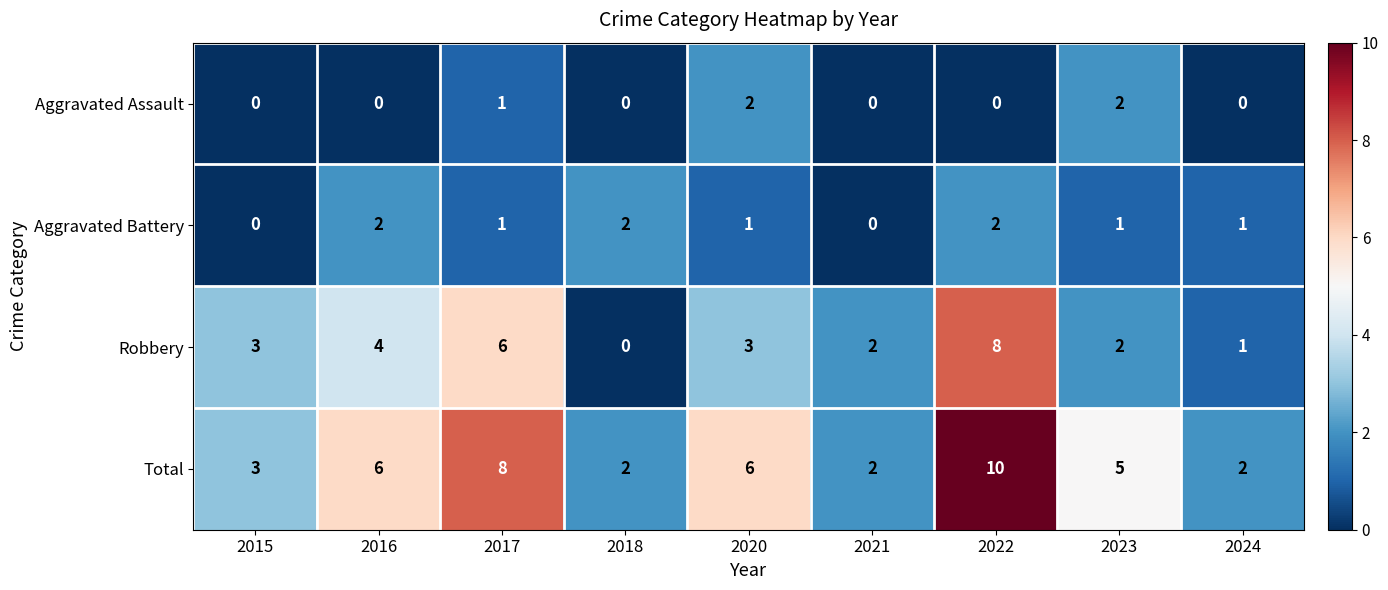

Is the value of Total at 2020 greater than the value of Robbery at 2020?

Yes